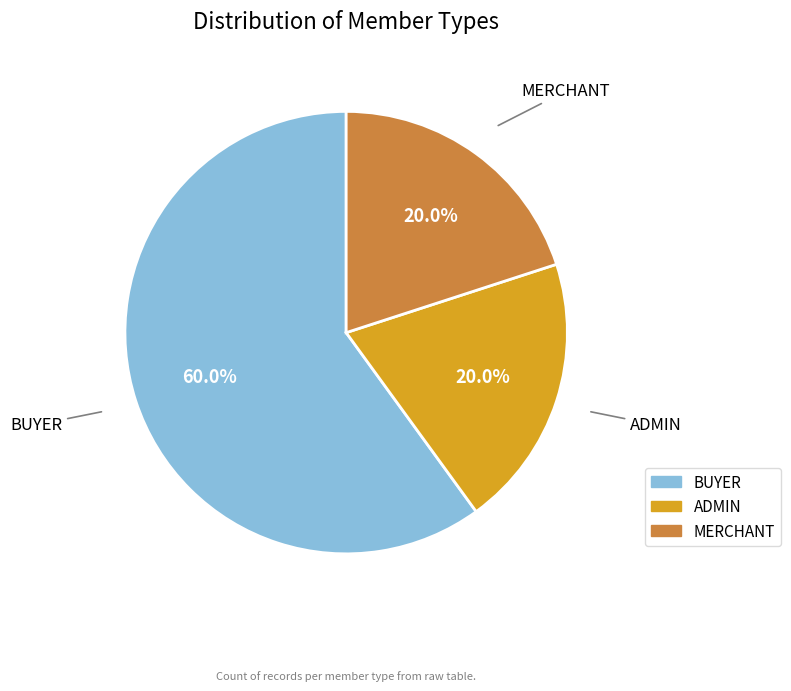

True or false: ADMIN accounts for 32% of the total.

False